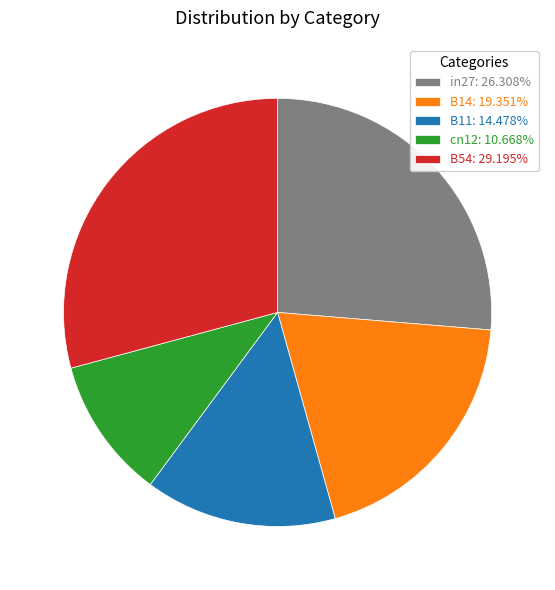

Does B14 represent more than half of the total?

No